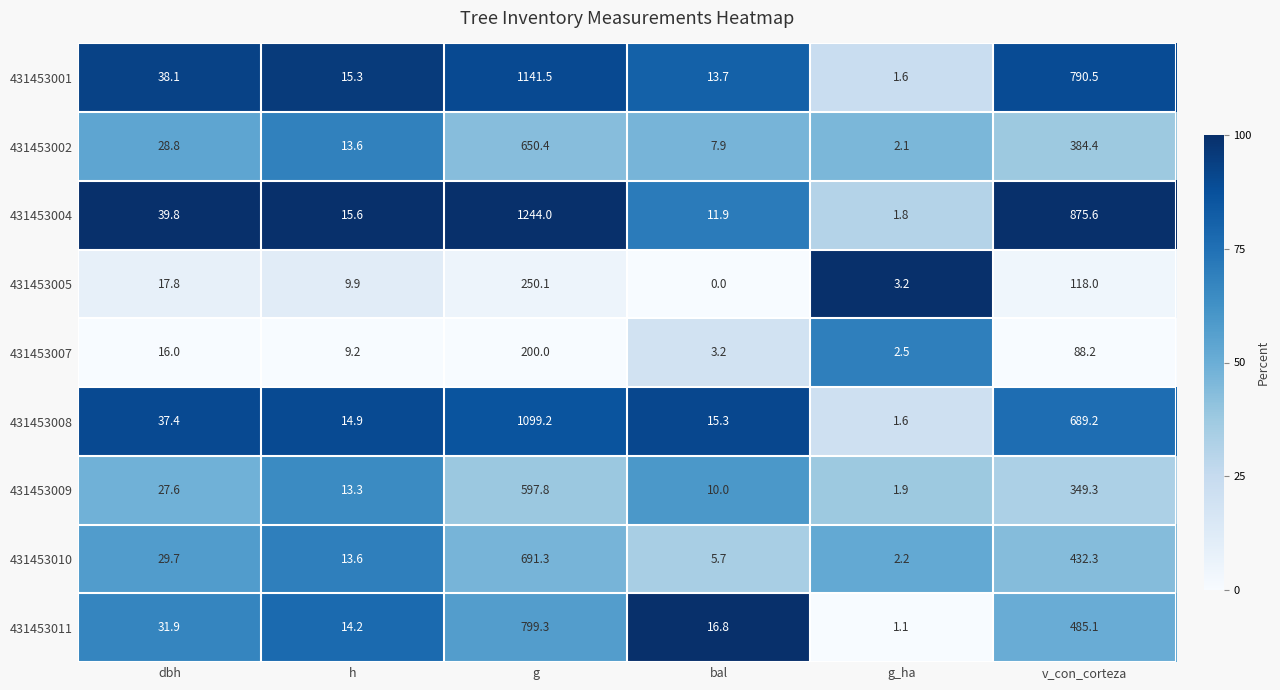

List the labels in order of 431453004 value, smallest first.

g_ha, bal, h, dbh, v_con_corteza, g